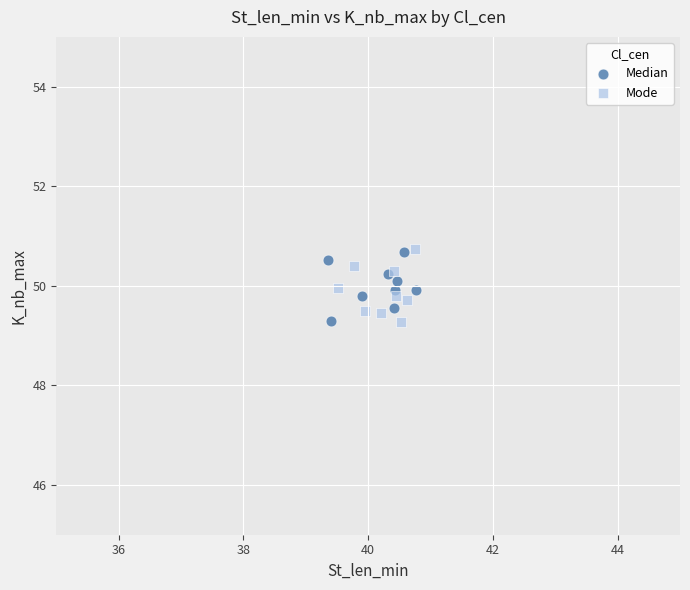

Which series has the largest Y range (max minus min)?

Mode